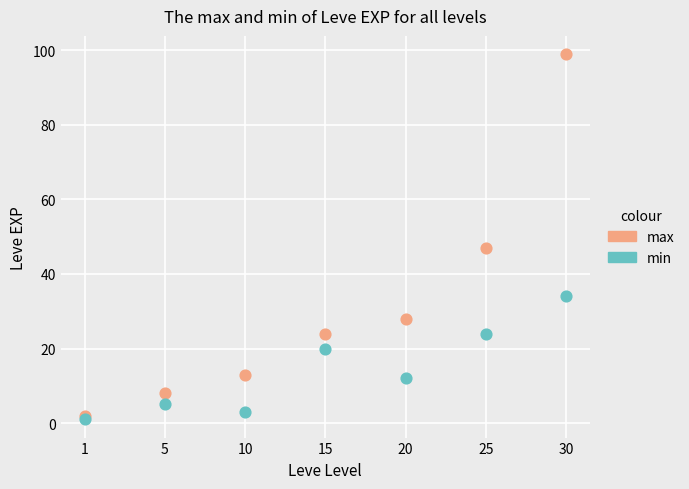

Across all series, what Y value is closest to 50?

47